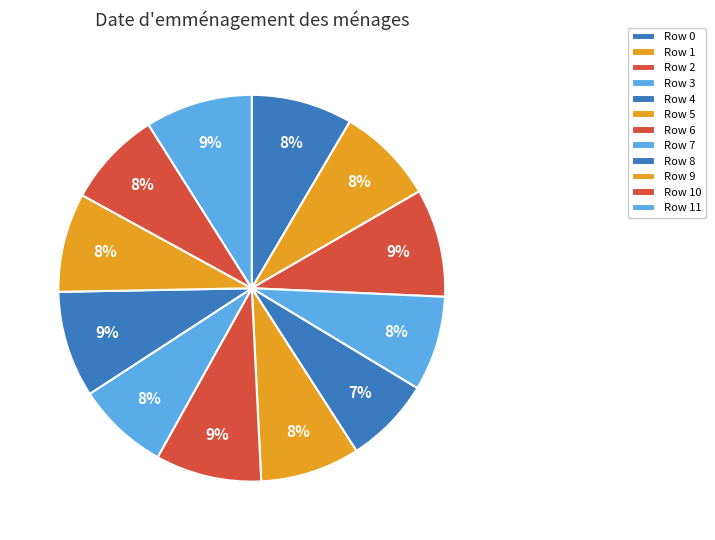

Count the number of slices in the pie.

12